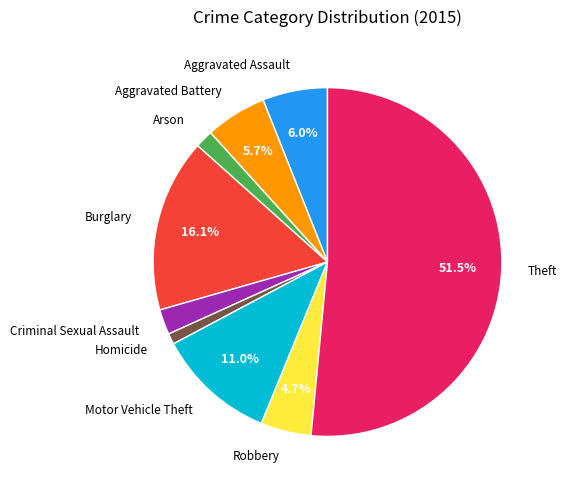

Between Robbery and Aggravated Battery, which is larger?

Aggravated Battery